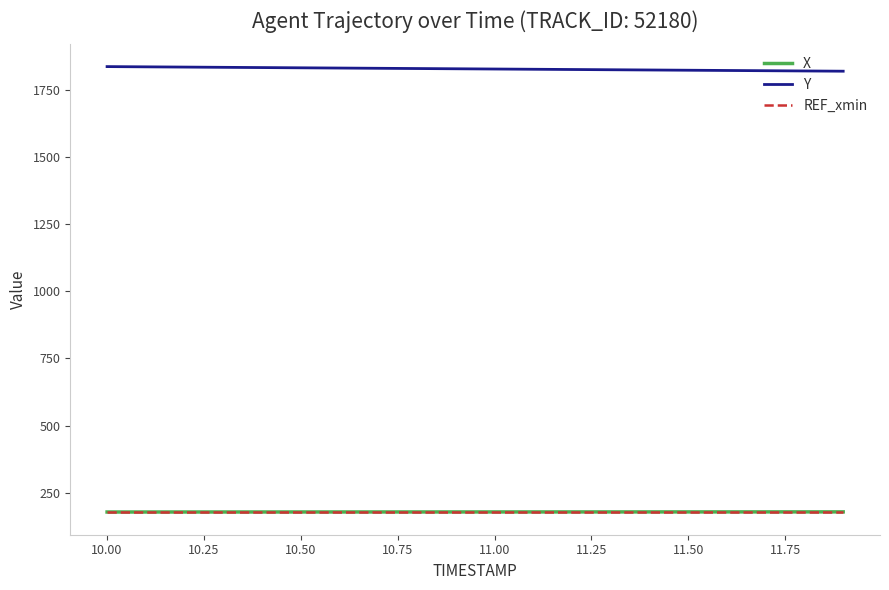

Does the chart have visible grid lines?

No